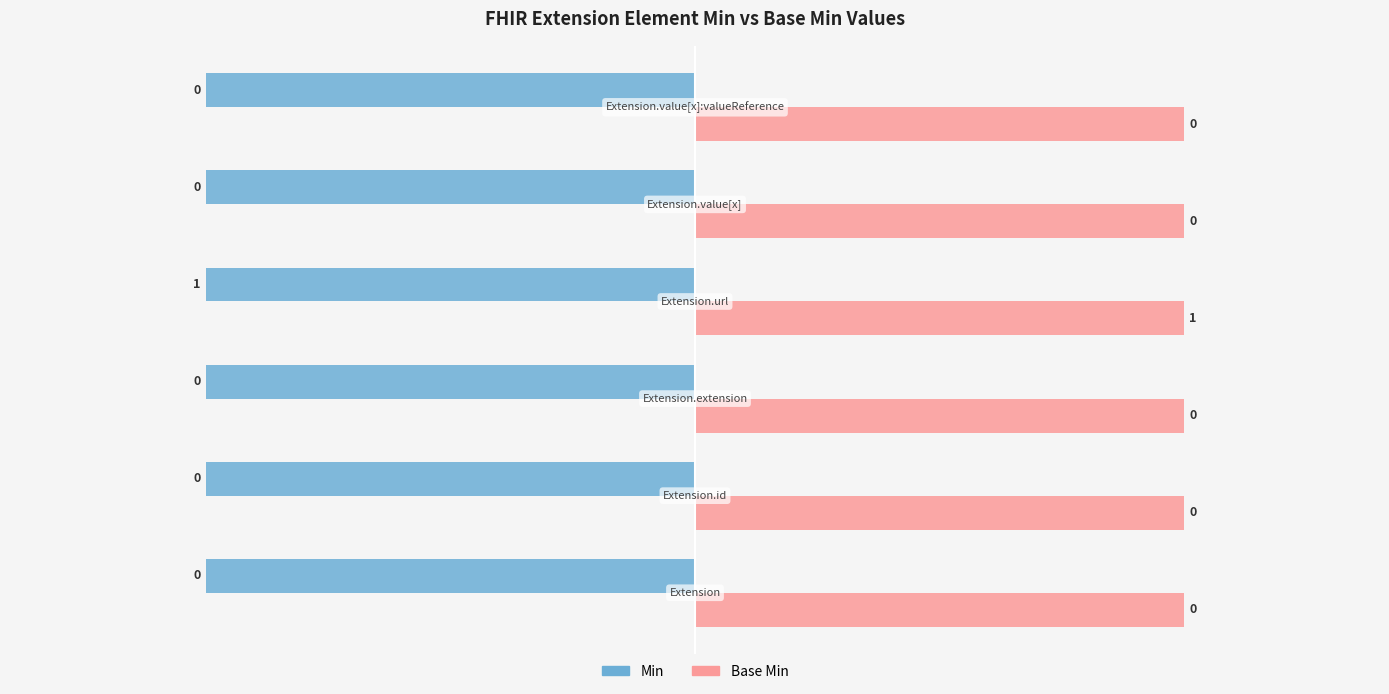

What is the label of the 5th bar from the left?

Extension.value[x]